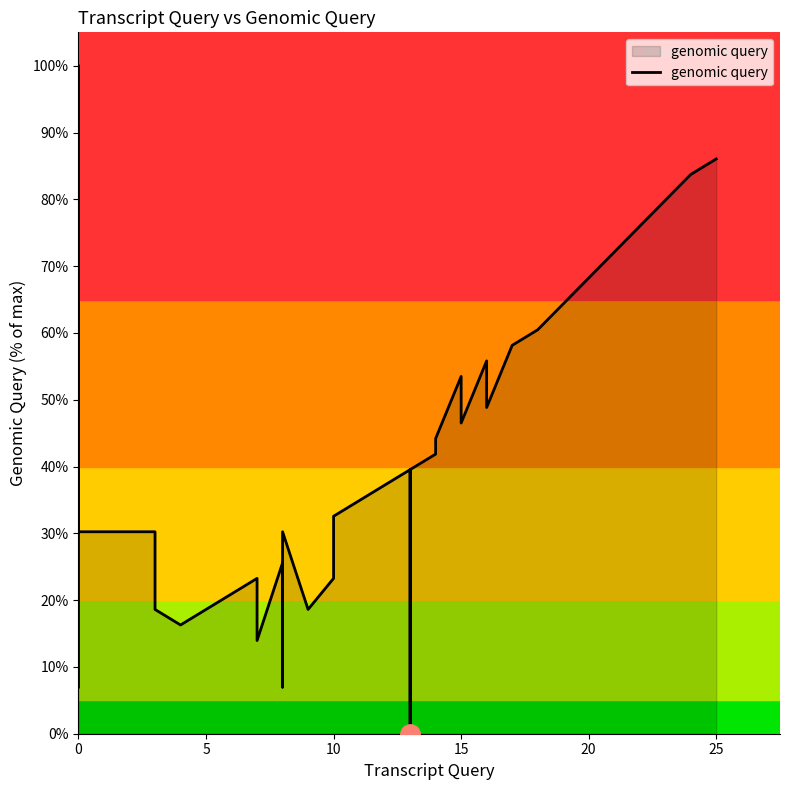

Count the number of values greater than 32.

17